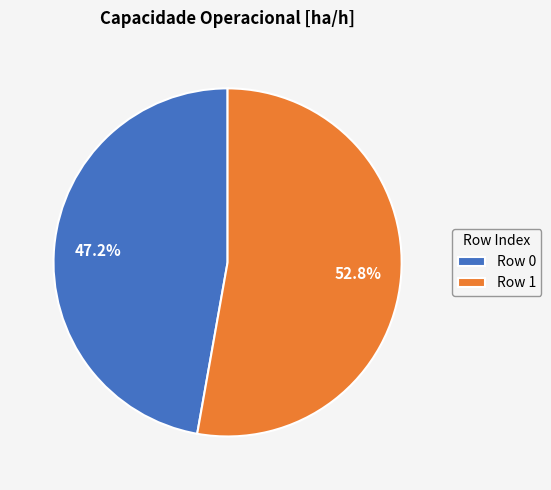

What portion of the pie excludes Row 0?

52.8%